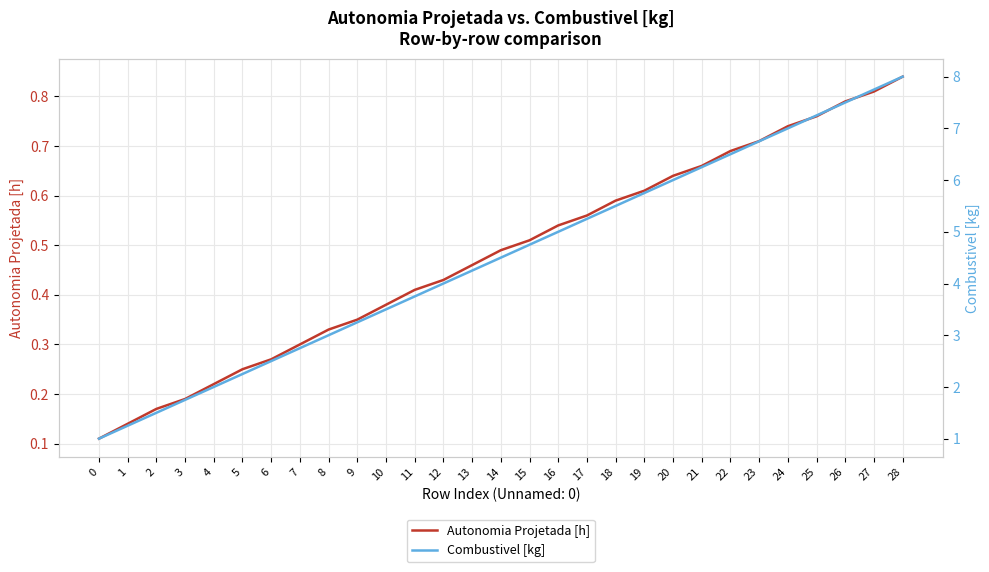

List the series in order of their overall mean, highest first.

Combustivel [kg], Autonomia Projetada [h]